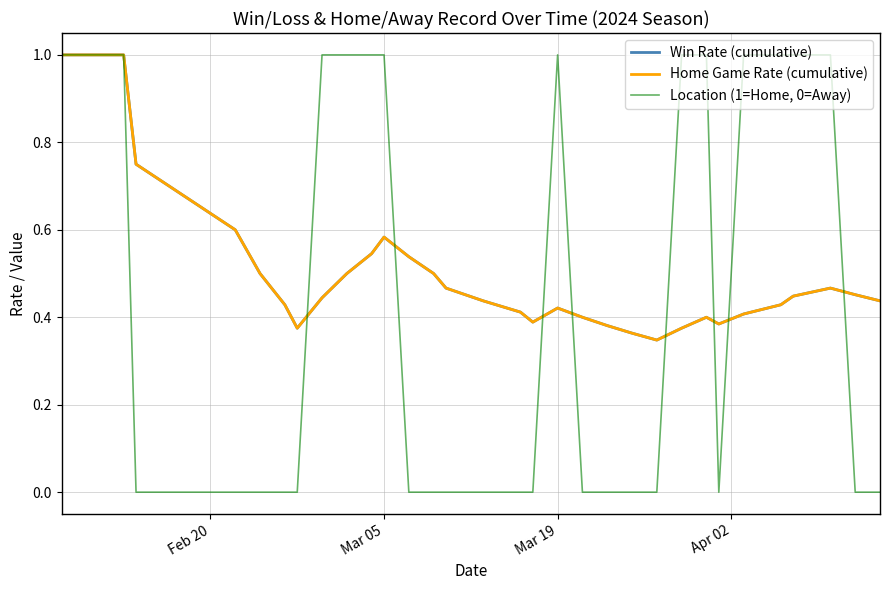

How many lines are shown in the chart?

3